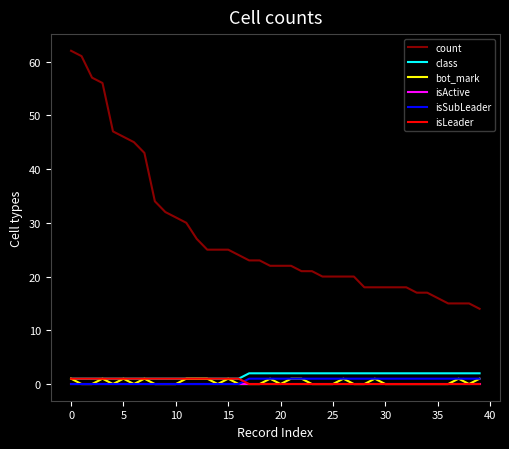

What is the greatest value displayed?

62